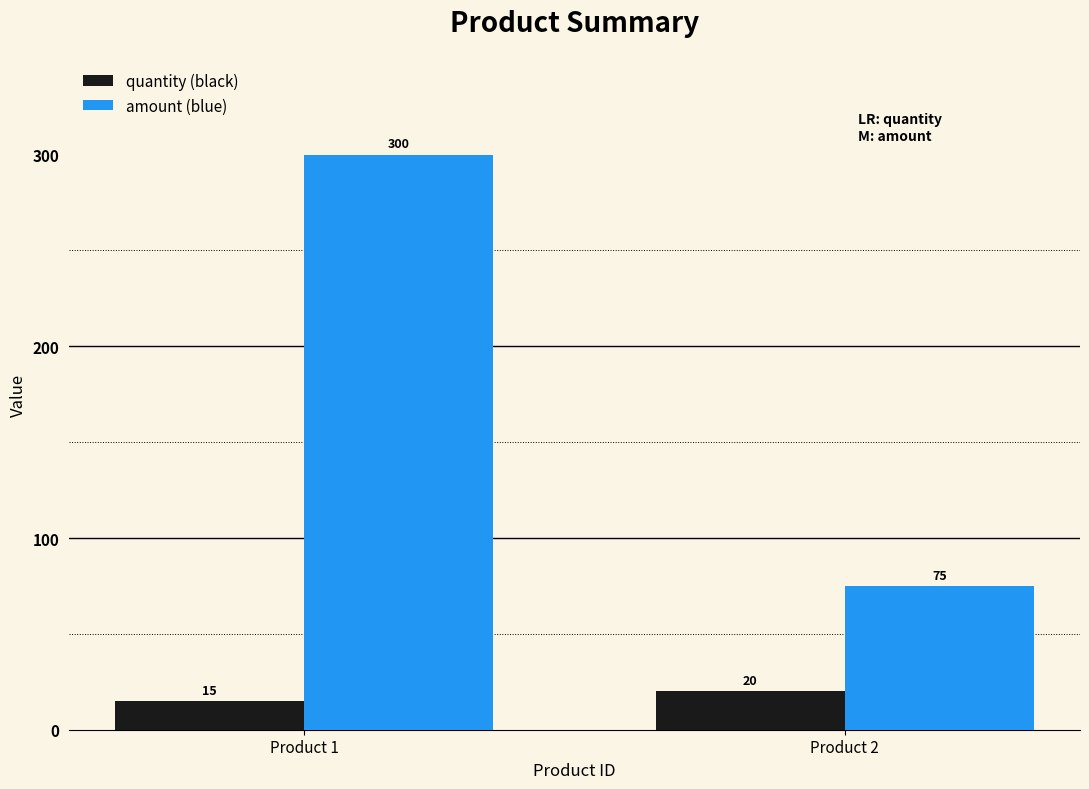

At which category is the sum across all series the highest?

Product 1